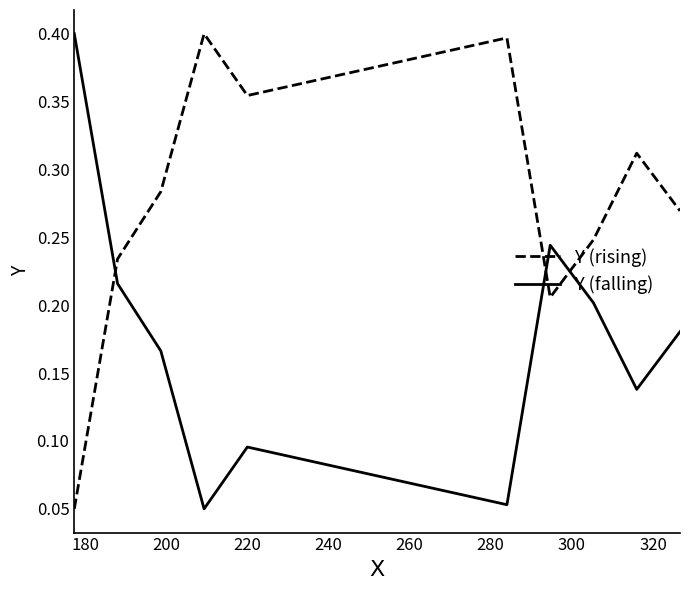

List the series in order of their overall mean, lowest first.

Y (falling), Y (rising)